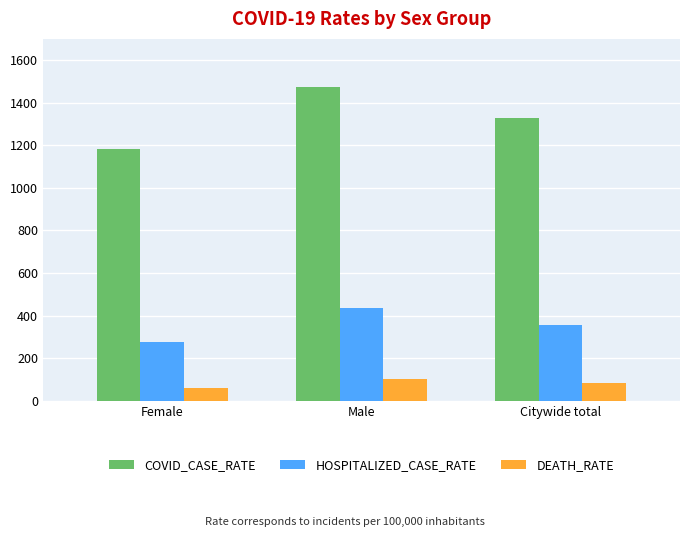

True or false: HOSPITALIZED_CASE_RATE has a value of 434.0 at Male.

True